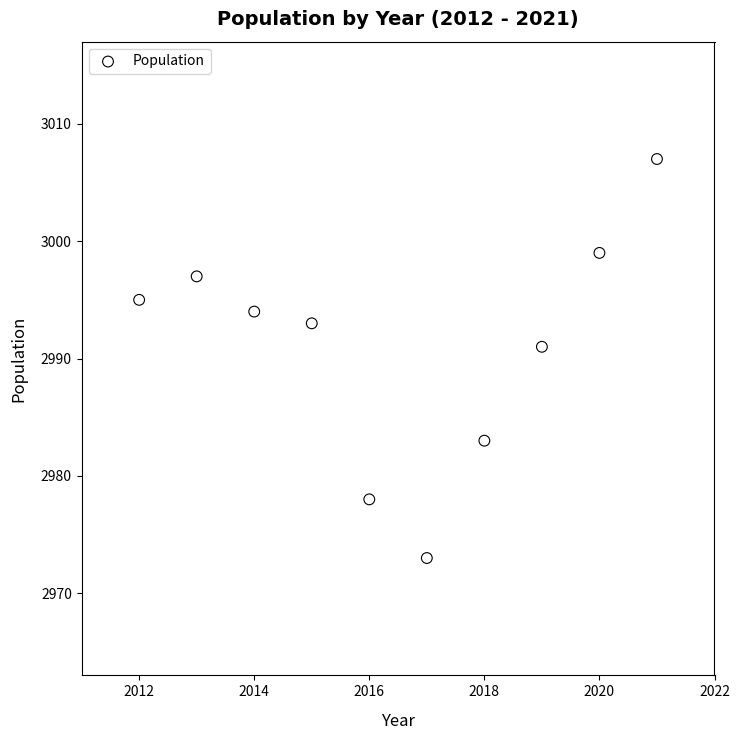

What is the range of X values (max minus min)?

9